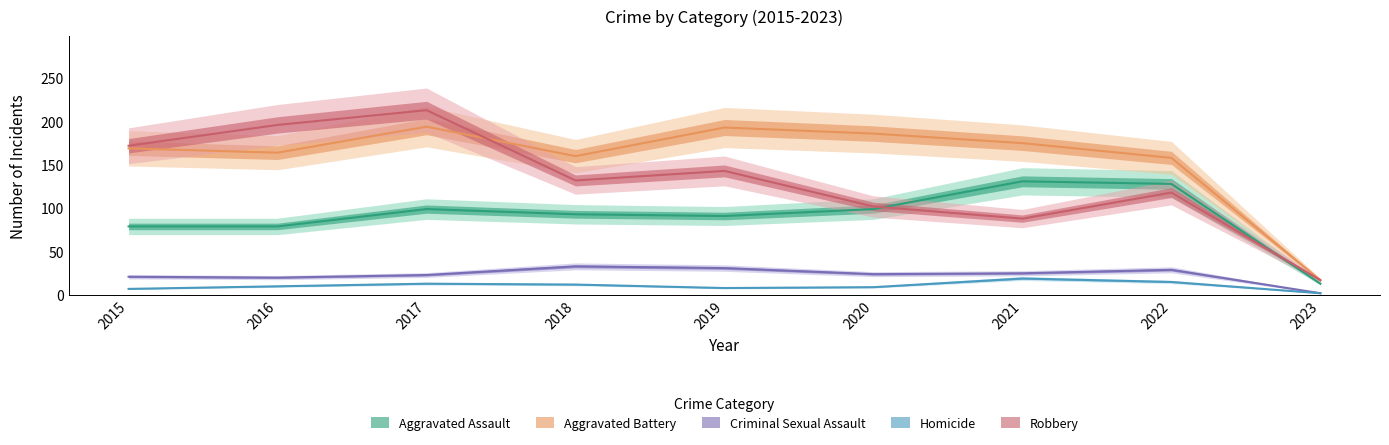

Is it true that Criminal Sexual Assault equals 25 at 2021?

True